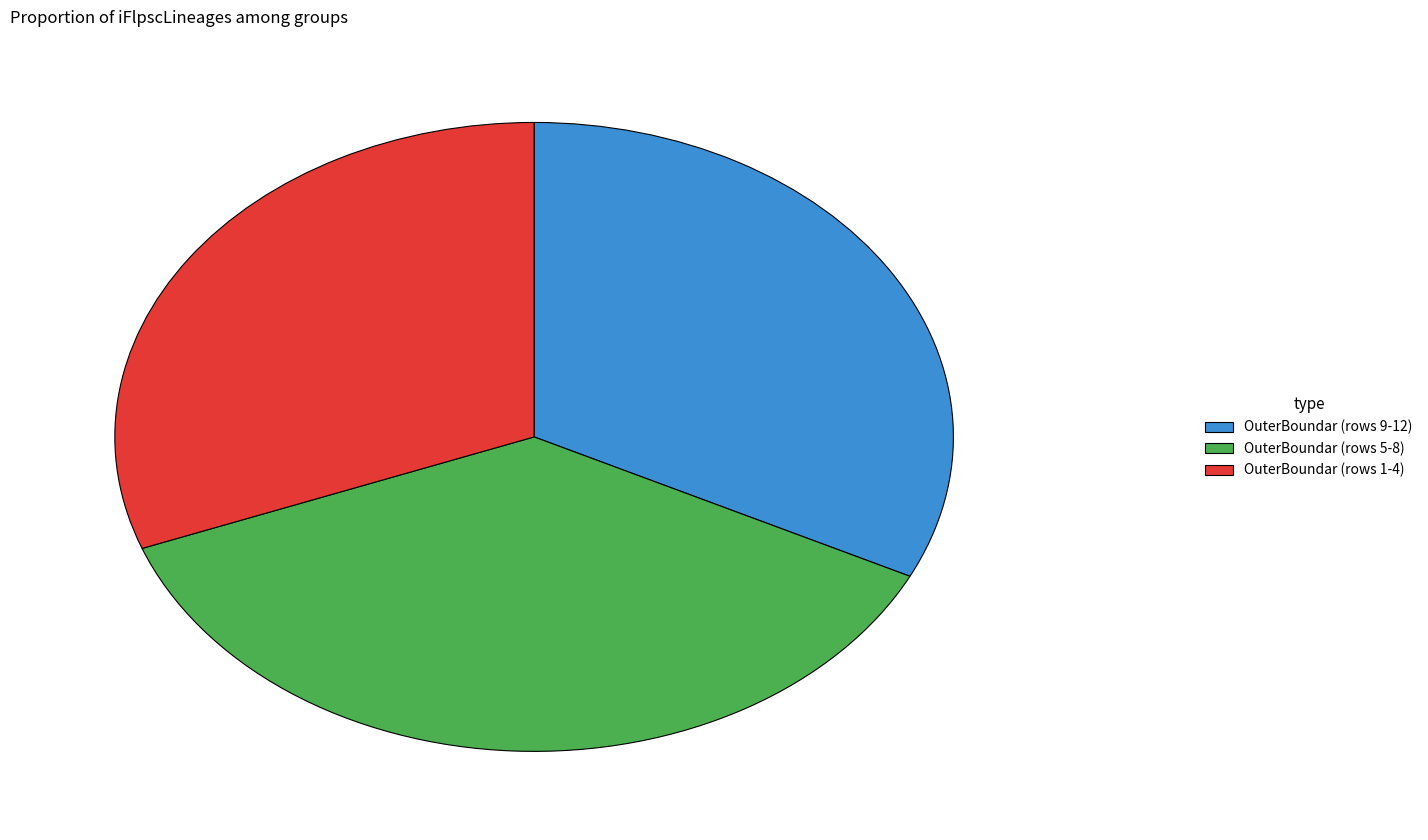

Approximately how many times larger is the value at OuterBoundar (rows 5-8) compared to OuterBoundar (rows 9-12)?

1.1